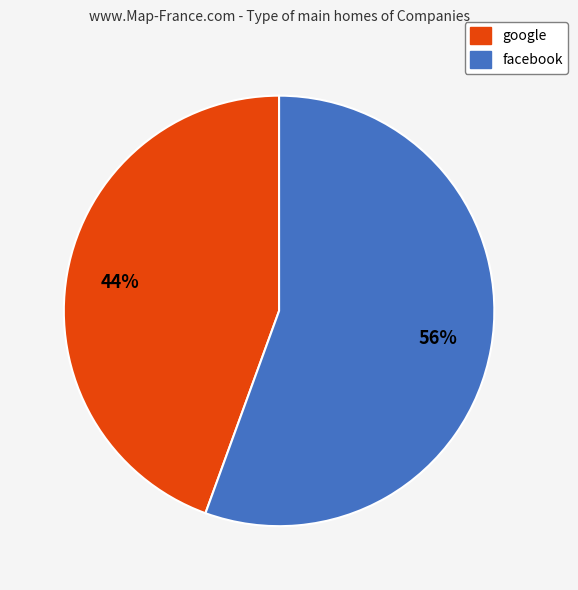

Is the sum of facebook and google greater than half?

Yes